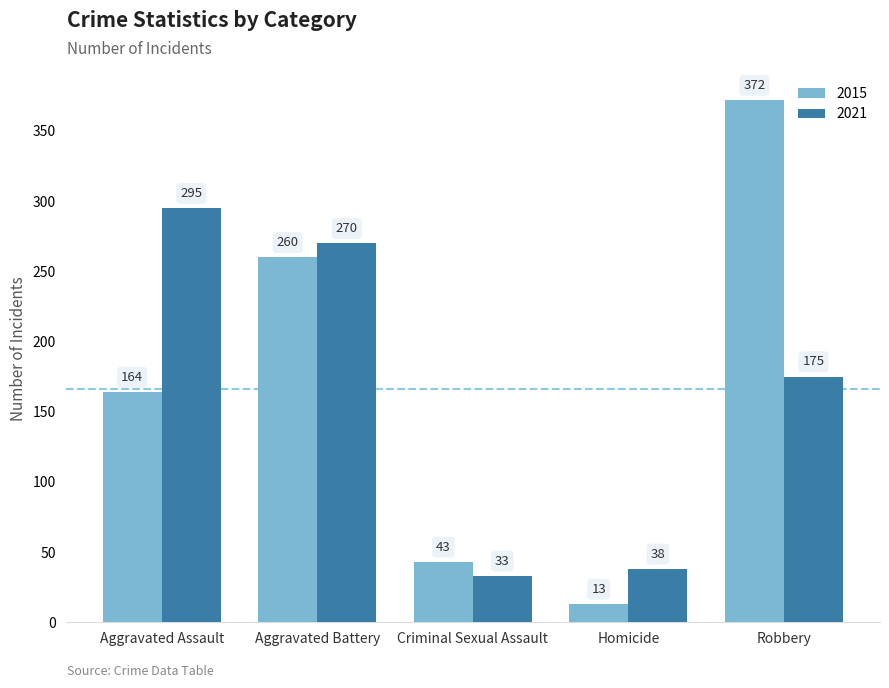

What value does the 2015 series have at Aggravated Assault, to the nearest 10?

160